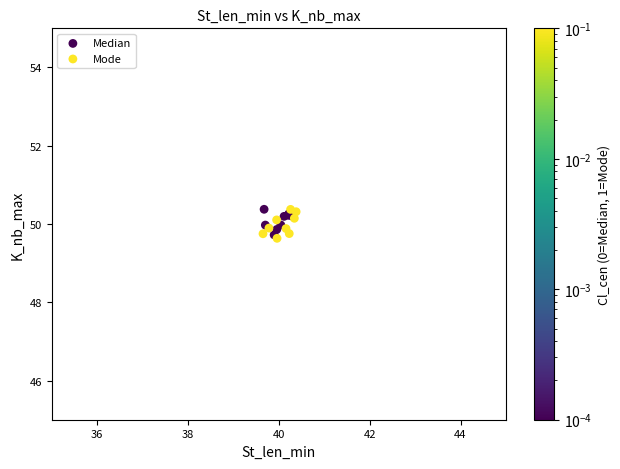

What are all the series names shown in the legend?

Median, Mode